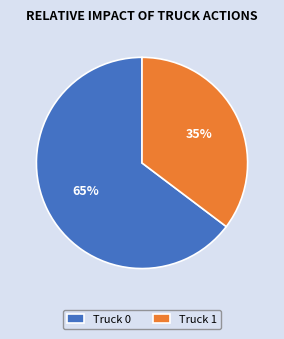

To the nearest percent, what is the average slice percentage?

50%